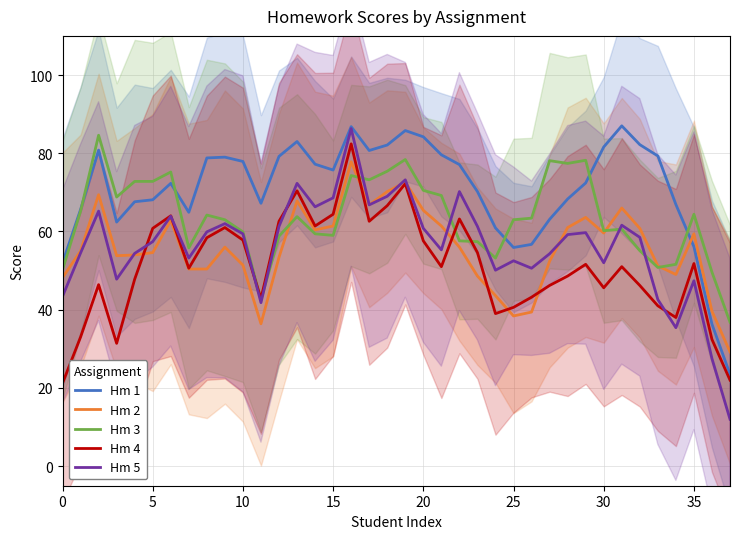

What is the highest value of the Hm 2 series?

77.8